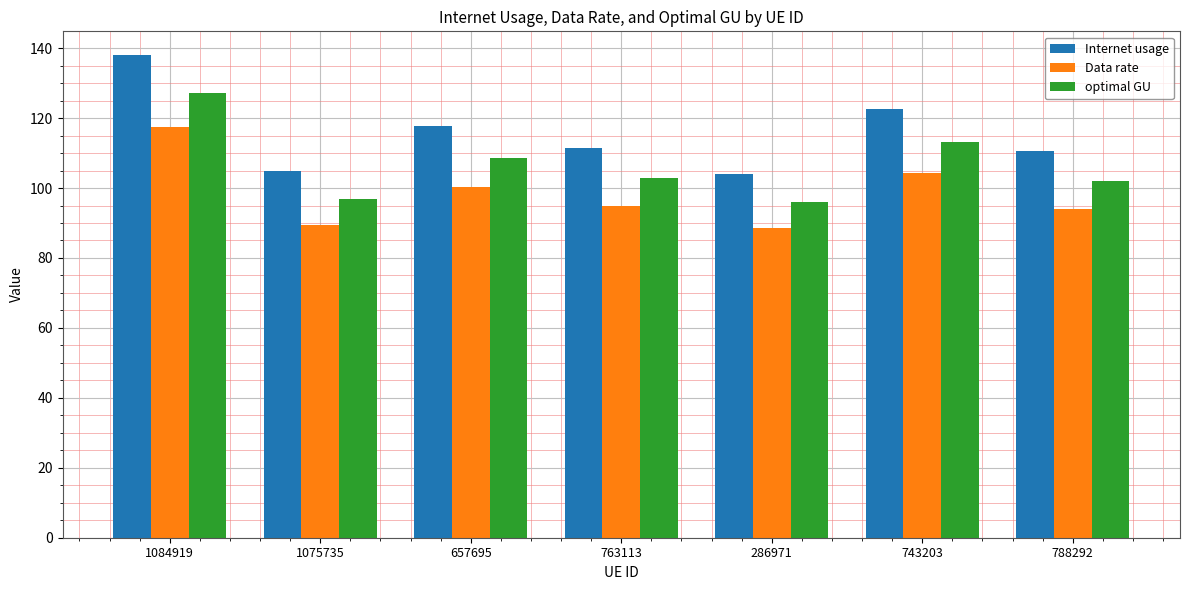

Reading left to right, what are all the values shown in this chart?

Internet usage: 1084919=137.9	1075735=104.9	657695=117.7	763113=111.4	286971=104.2	743203=122.6	788292=110.5
Data rate: 1084919=117.4	1075735=89.3	657695=100.2	763113=94.8	286971=88.7	743203=104.4	788292=94.0
optimal GU: 1084919=127.2	1075735=96.8	657695=108.6	763113=102.8	286971=96.1	743203=113.1	788292=101.9